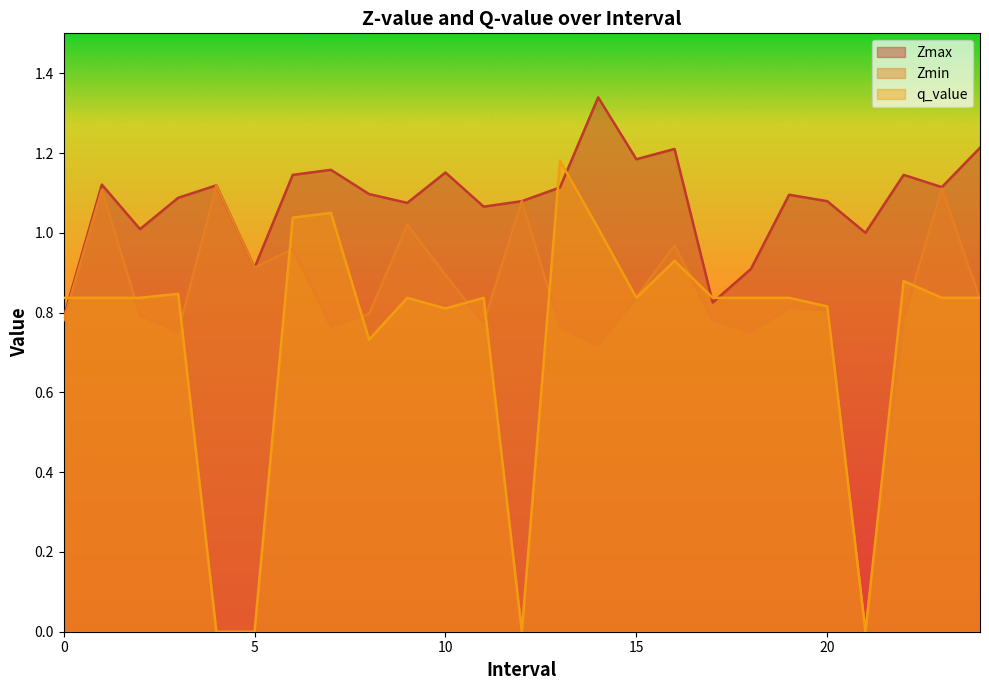

List the series in order of their overall mean, highest first.

Zmax, Zmin, q_value